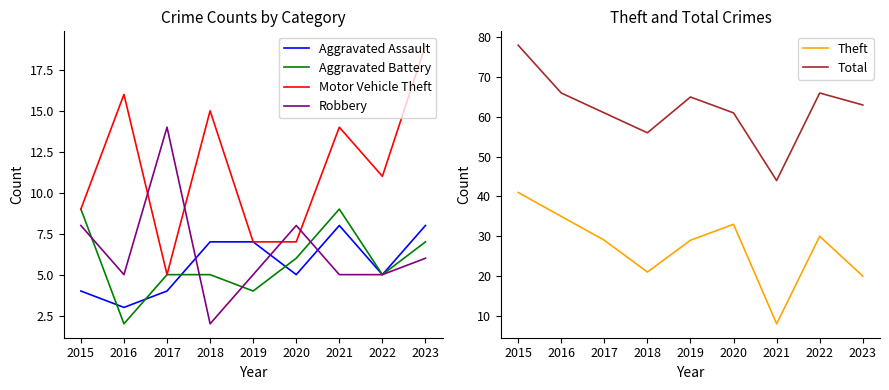

How many distinct data groups are displayed?

6